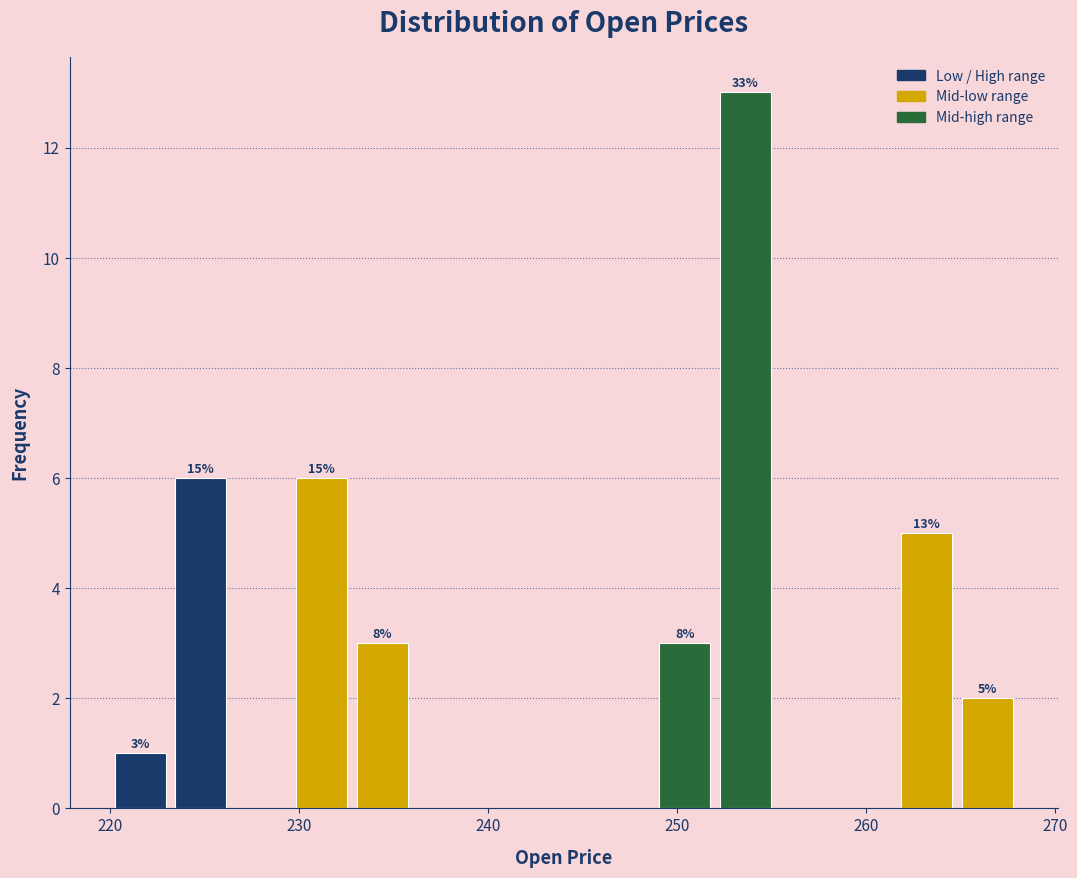

Around what value on the x-axis is the tallest bar? Give the approximate position of its centre, as read against the axis.

254